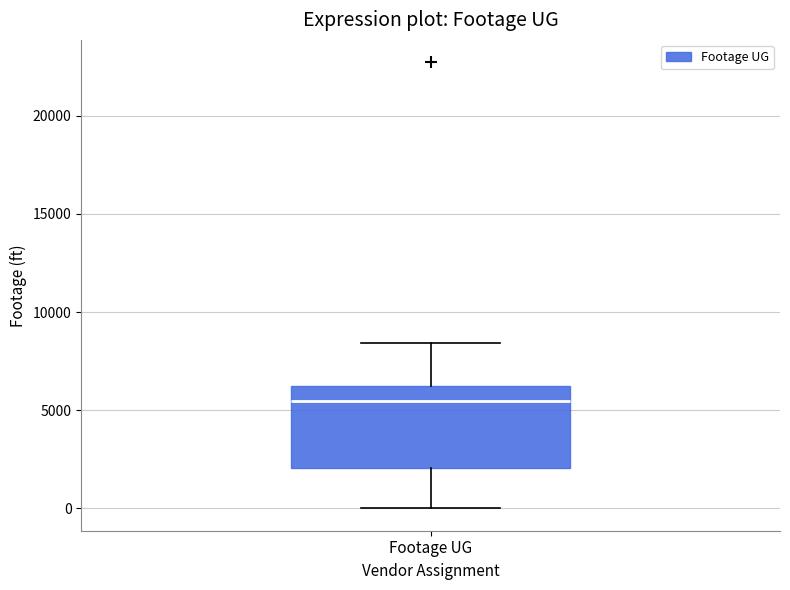

Read this box plot against the y-axis: the position of the median line, the range covered by the box, and the ends of both whiskers. The values are not printed on the chart, so give them approximately, as read against the axis.

median 5500, box 2000 to 6500, whiskers 0 to 8500